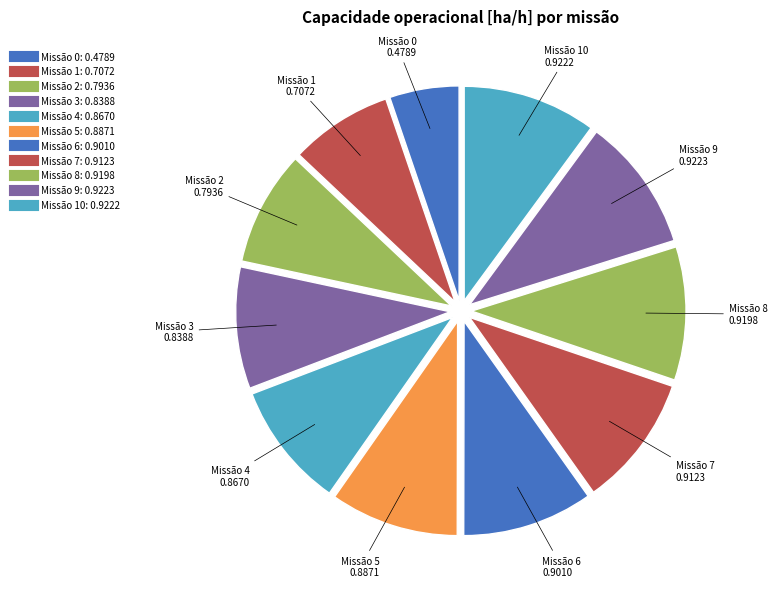

Count the number of slices in the pie.

11